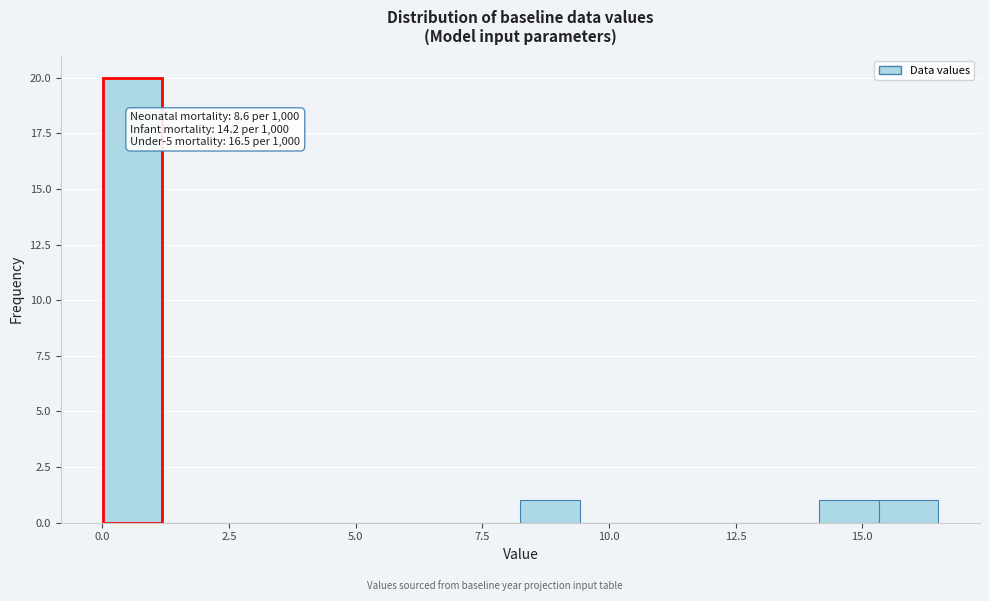

Around what value on the x-axis is the tallest bar? Give the approximate position of its centre, as read against the axis.

0.5